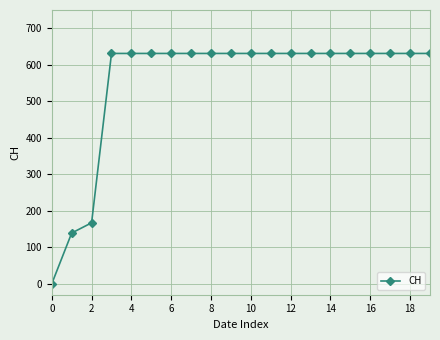

What is the greatest value displayed?

631